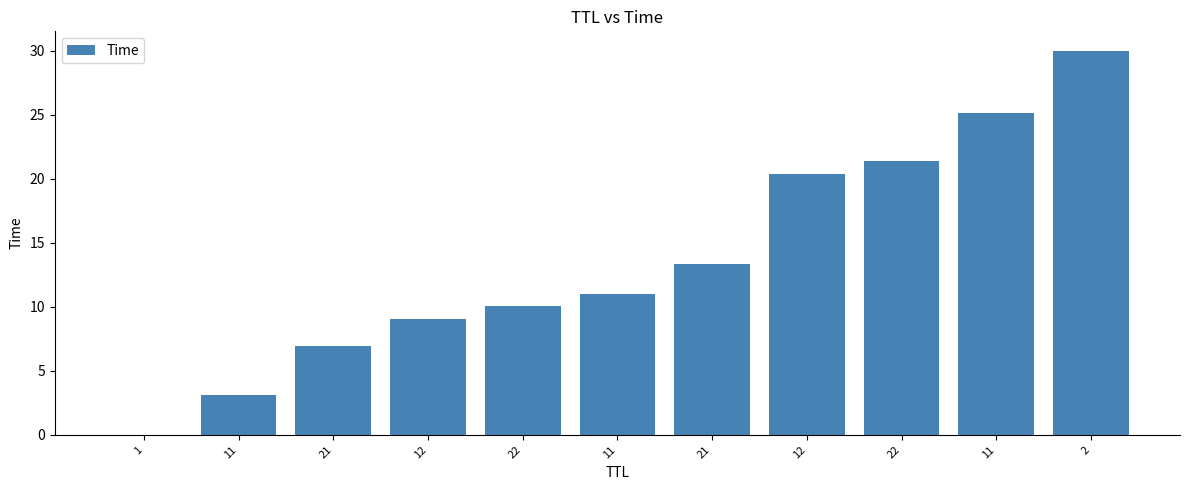

What is the greatest value displayed?

30.0